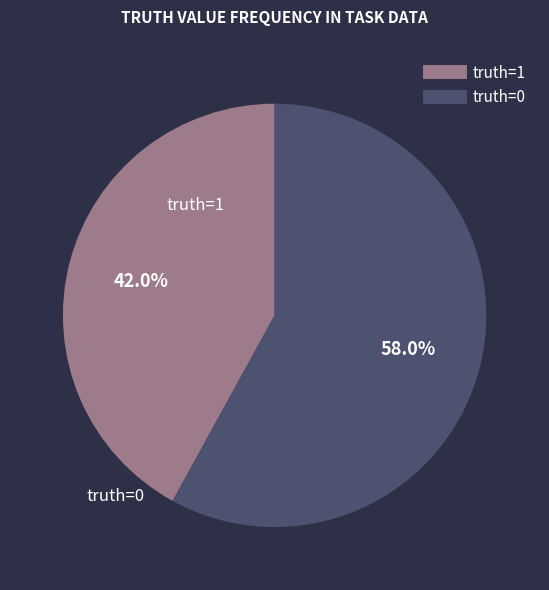

Is there a majority slice in this chart?

Yes